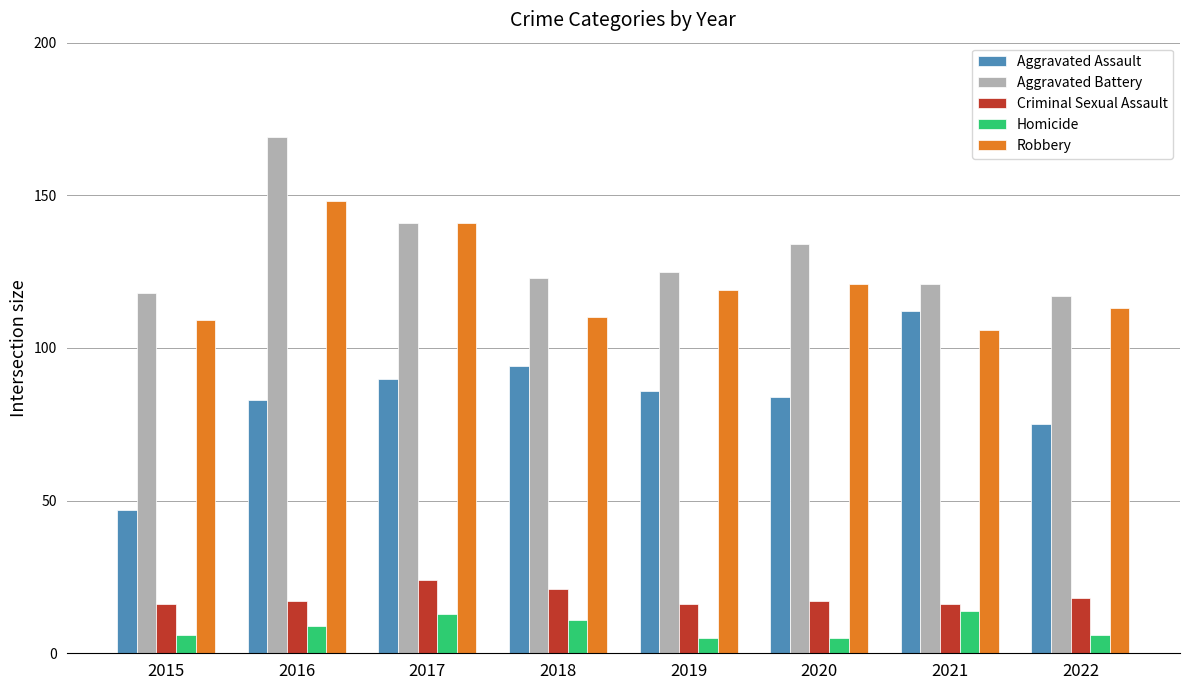

What is the lowest value of the Criminal Sexual Assault series?

16